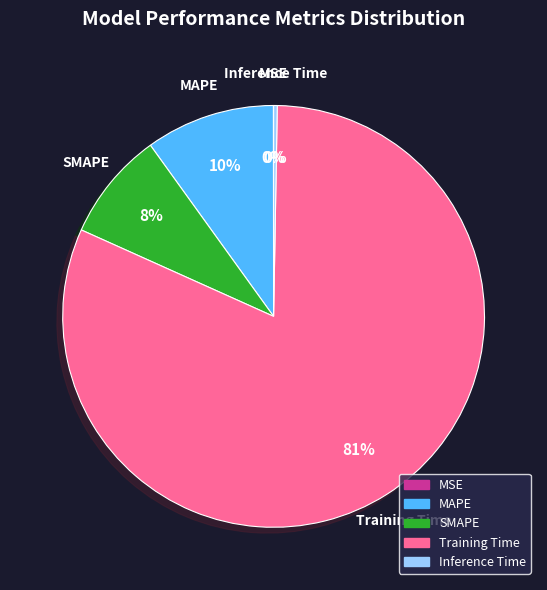

To the nearest percent, what portion does SMAPE represent?

8%